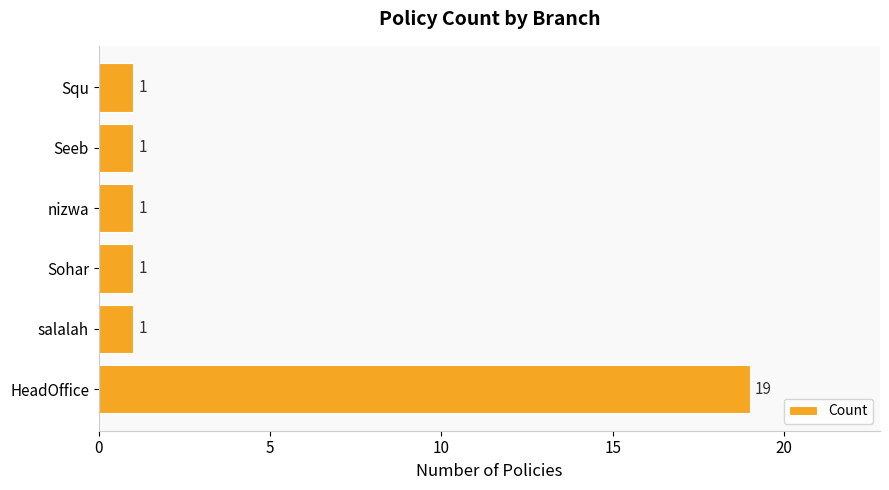

Approximately how many times larger is the value at nizwa compared to Sohar?

1.0